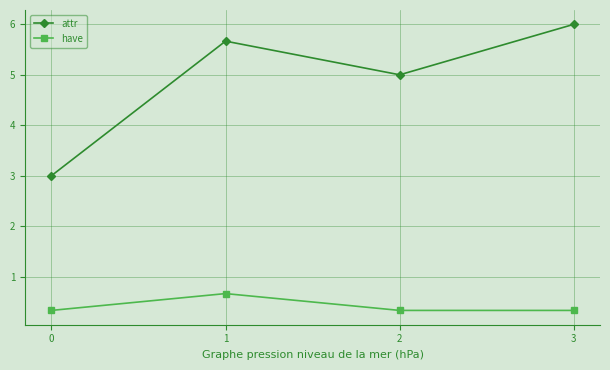

Is it true that attr equals 1.3 at 1?

False